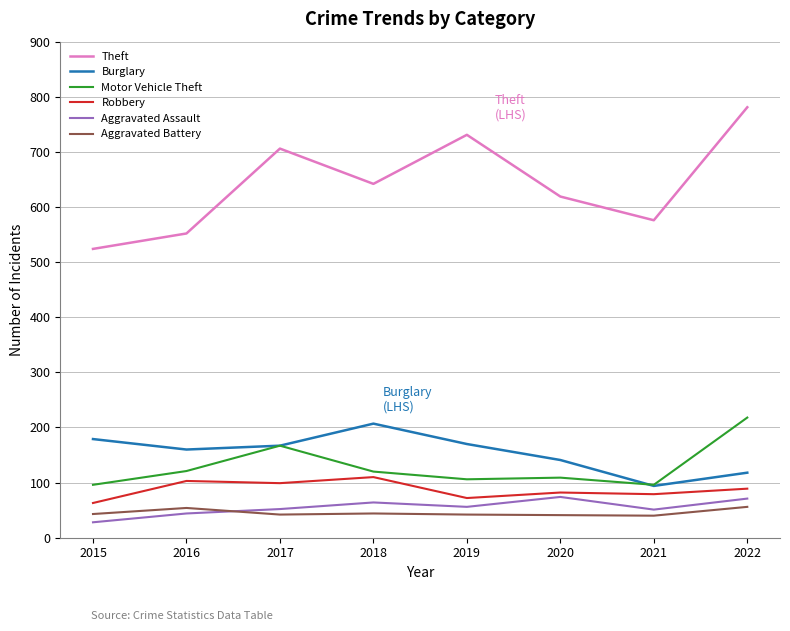

What is the total value across all series at 2015?

933